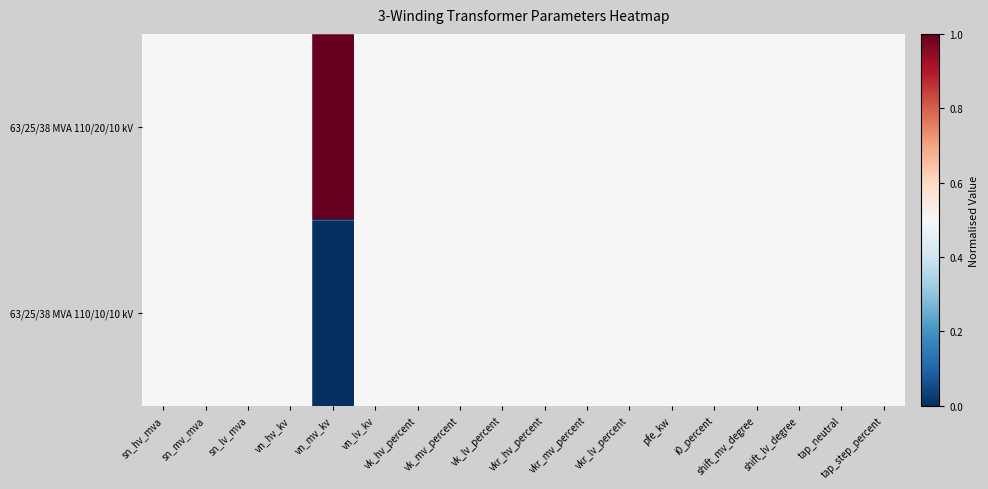

Reading left to right, list all the values displayed in this chart.

63/25/38 MVA 110/20/10 kV: sn_hv_mva=0.5	sn_mv_mva=0.5	sn_lv_mva=0.5	vn_hv_kv=0.5	vn_mv_kv=1.0	vn_lv_kv=0.5	vk_hv_percent=0.5	vk_mv_percent=0.5	vk_lv_percent=0.5	vkr_hv_percent=0.5	vkr_mv_percent=0.5	vkr_lv_percent=0.5	pfe_kw=0.5	i0_percent=0.5	shift_mv_degree=0.5	shift_lv_degree=0.5	tap_neutral=0.5	tap_step_percent=0.5
63/25/38 MVA 110/10/10 kV: sn_hv_mva=0.5	sn_mv_mva=0.5	sn_lv_mva=0.5	vn_hv_kv=0.5	vn_mv_kv=0.0	vn_lv_kv=0.5	vk_hv_percent=0.5	vk_mv_percent=0.5	vk_lv_percent=0.5	vkr_hv_percent=0.5	vkr_mv_percent=0.5	vkr_lv_percent=0.5	pfe_kw=0.5	i0_percent=0.5	shift_mv_degree=0.5	shift_lv_degree=0.5	tap_neutral=0.5	tap_step_percent=0.5